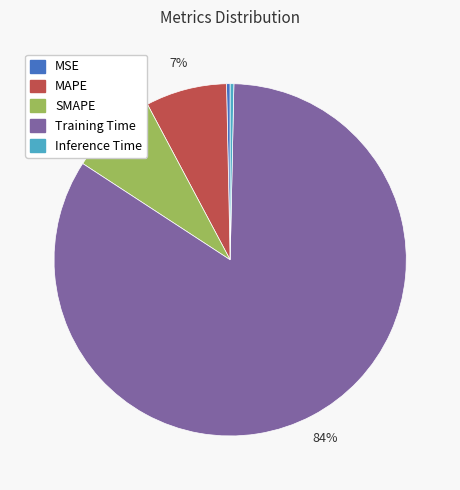

To the nearest percent, what is the average slice percentage?

20%